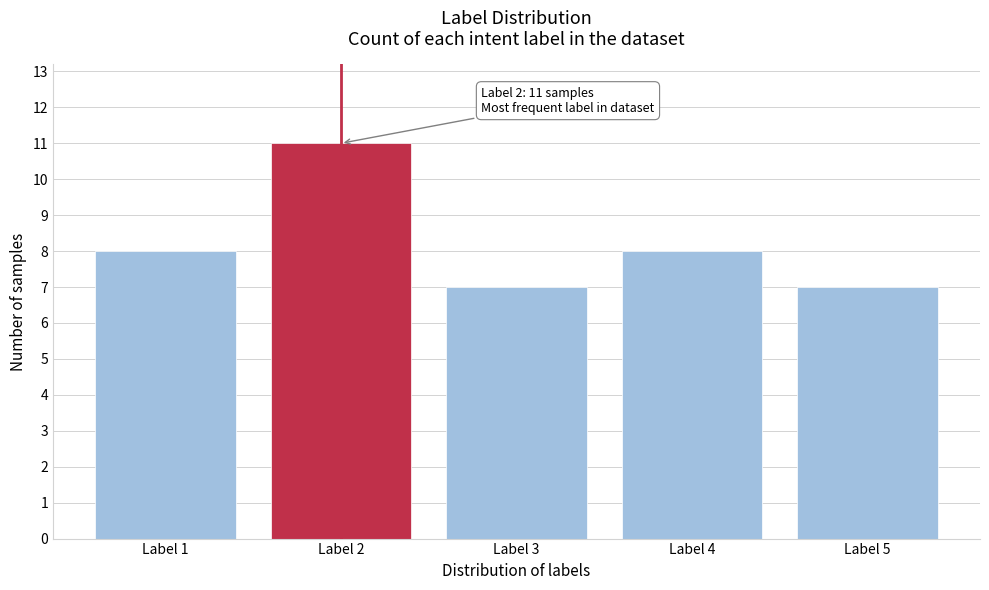

Reading left to right, list all the values displayed in this chart.

8	11	7	8	7